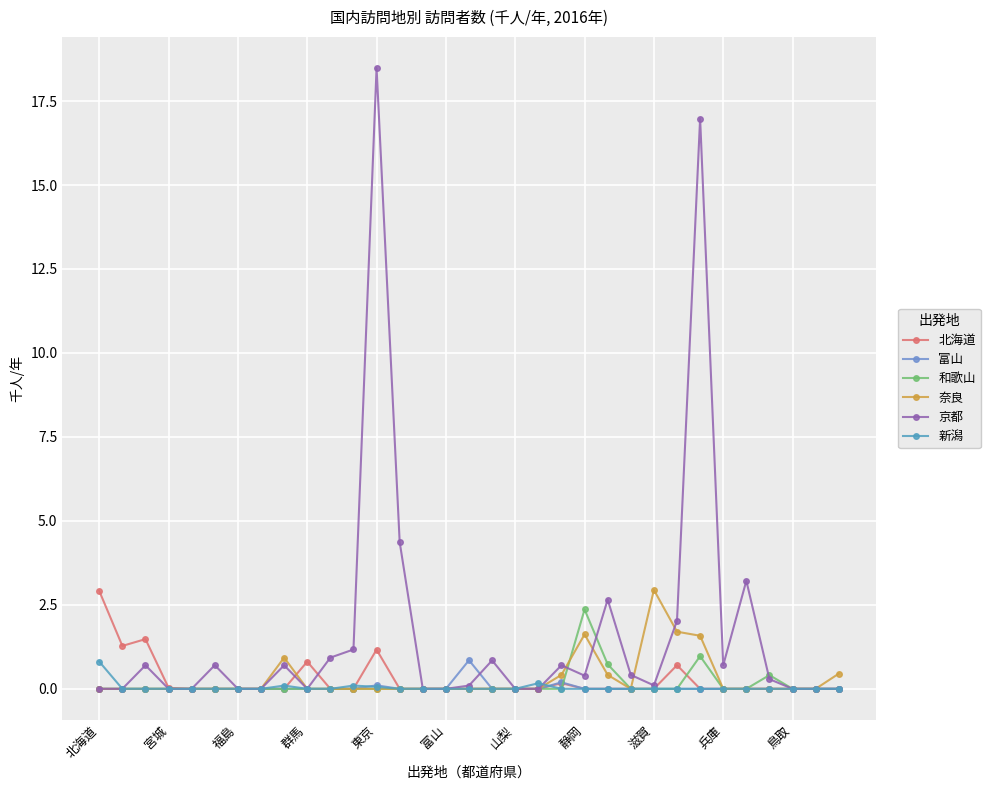

What is the maximum value shown in the chart?

18.5